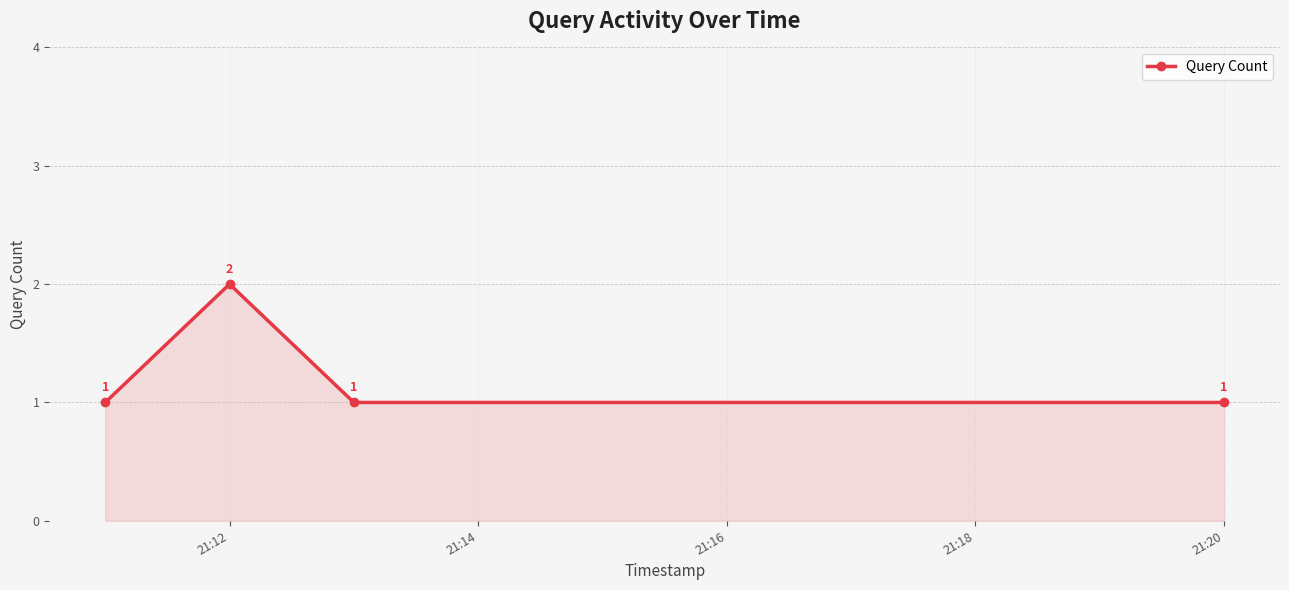

What is the value of the 3rd point from the left?

1